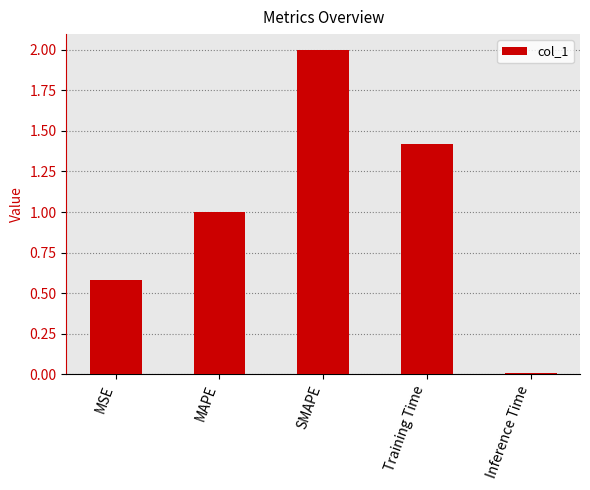

Does the chart contain stacked bars?

No